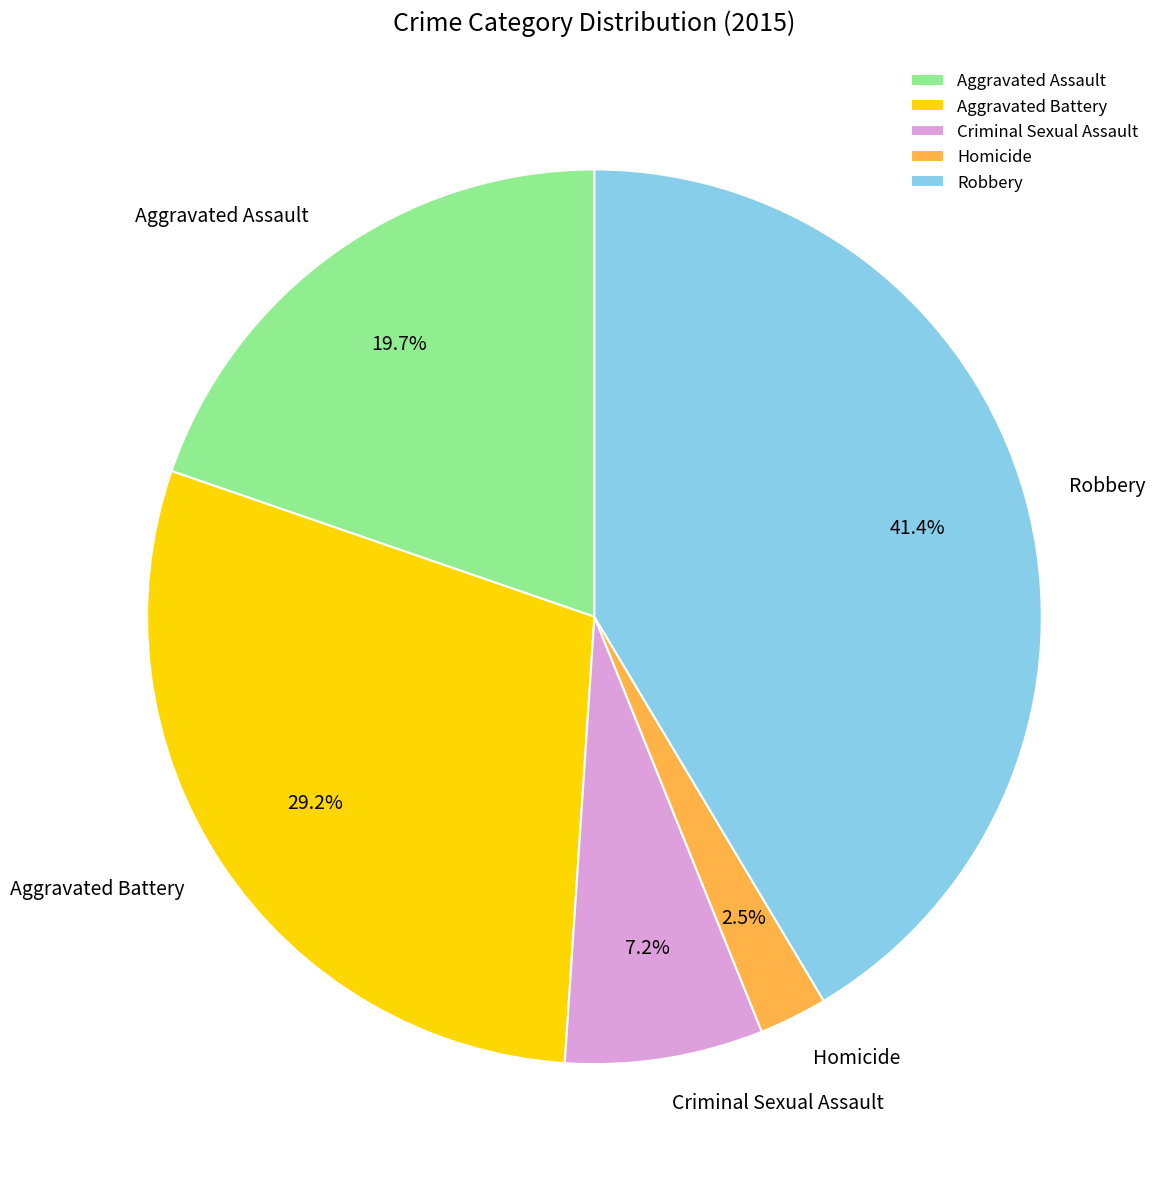

To the nearest percent, what percentage of the pie is Criminal Sexual Assault?

7%